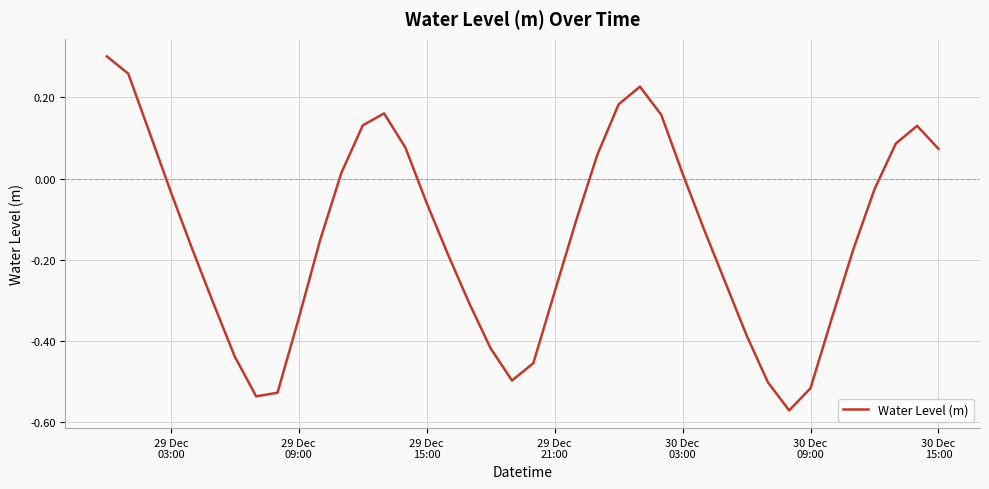

What is the difference between the maximum and minimum values?

0.9